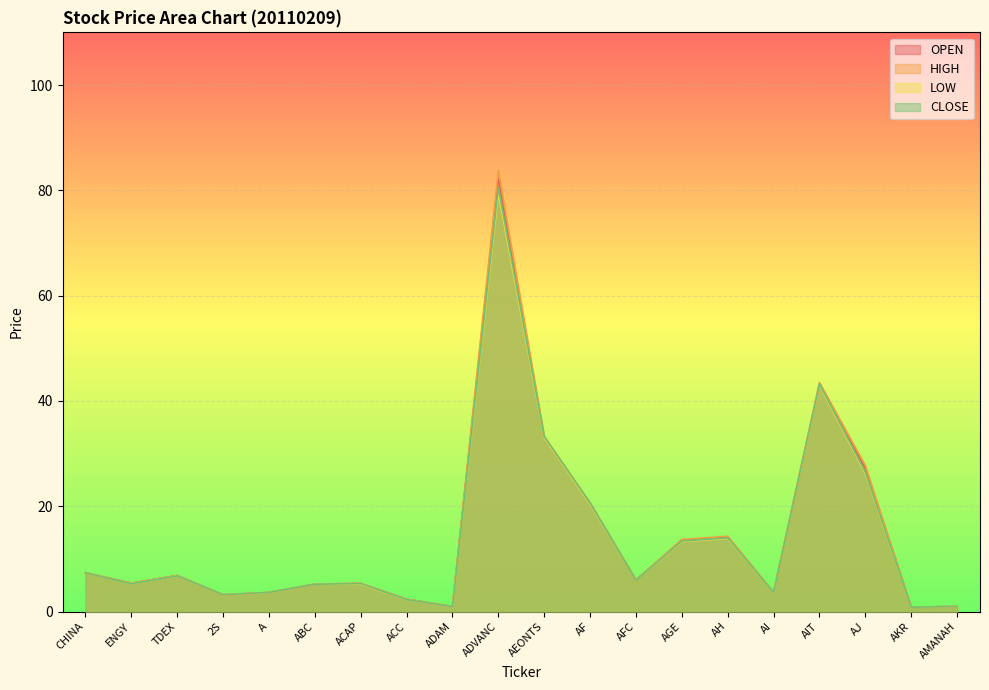

What is the average value of the LOW series?

14.0